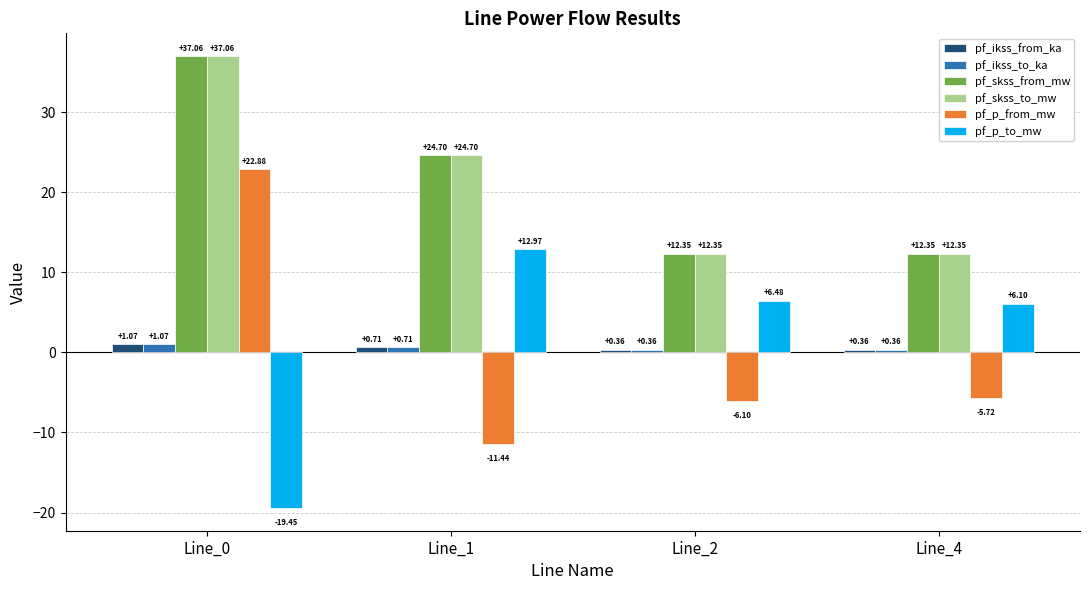

What is the sum of all pf_skss_to_mw values?

86.5